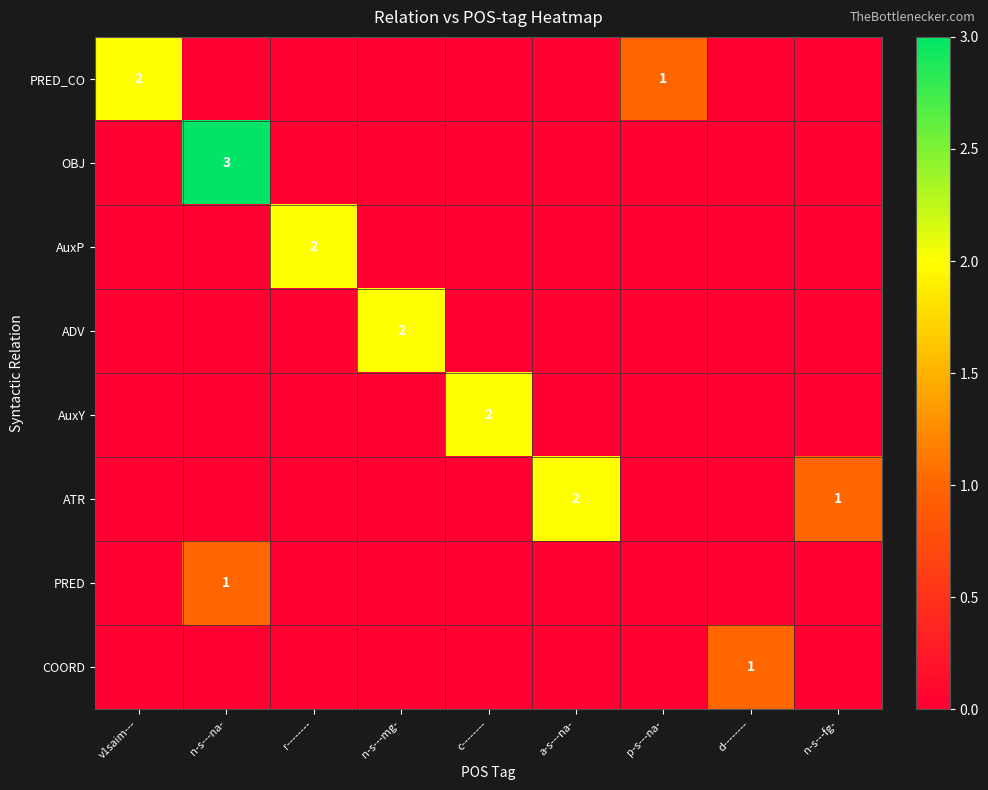

What is the total value across all series at v1saim---?

2